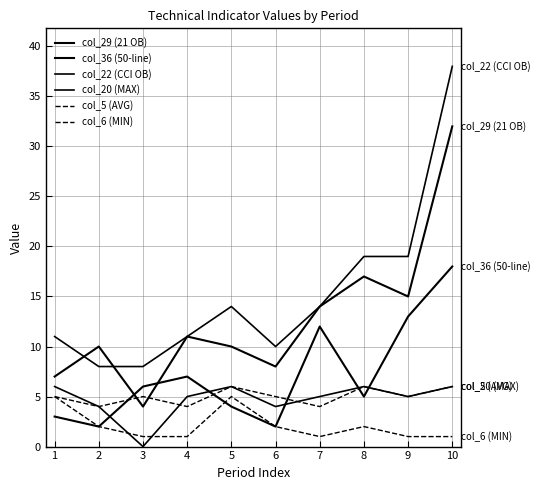

List the labels in order of col_29 (21 OB) value, largest first.

10, 8, 9, 7, 4, 2, 5, 6, 1, 3